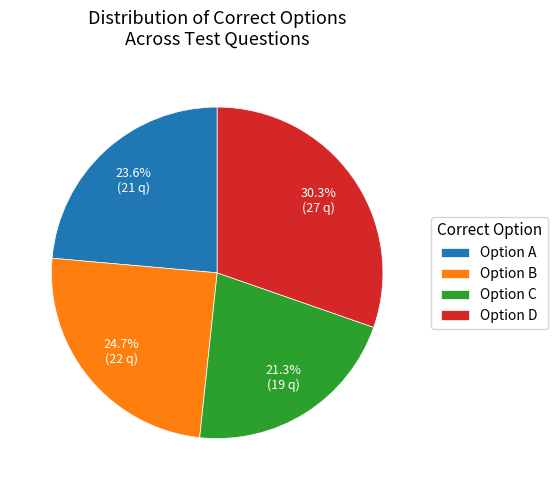

Which category has the biggest portion of the pie?

Option D